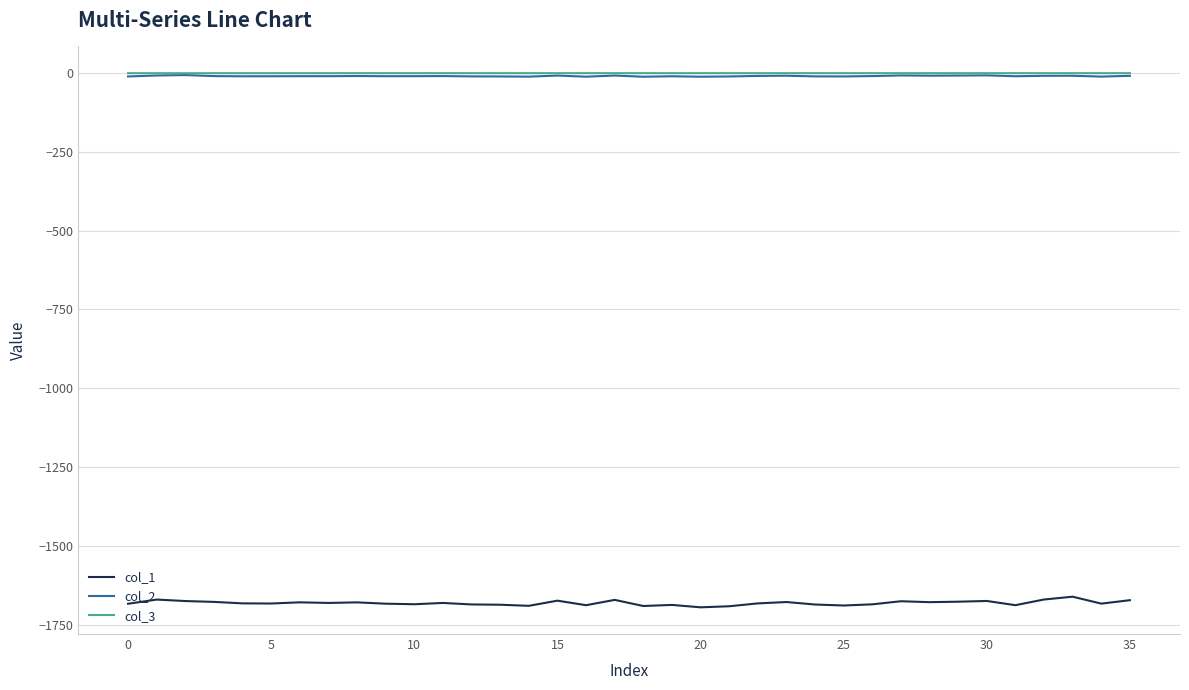

In col_2, how many points are lower than both neighbors (excluding endpoints)?

10